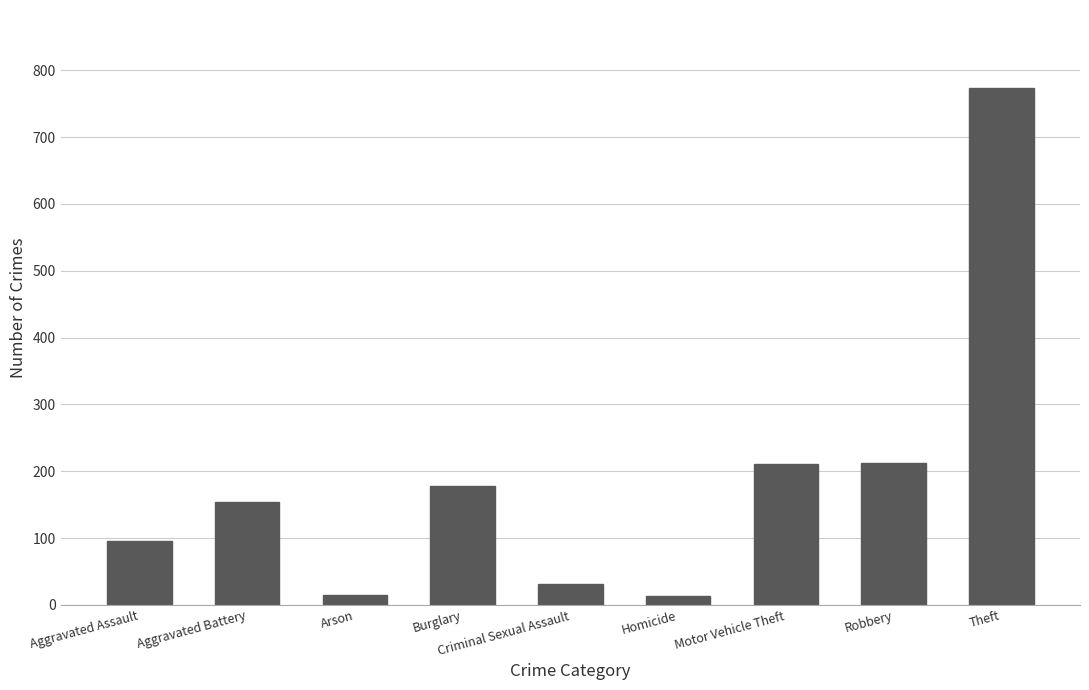

What value does the data have at Motor Vehicle Theft?

211